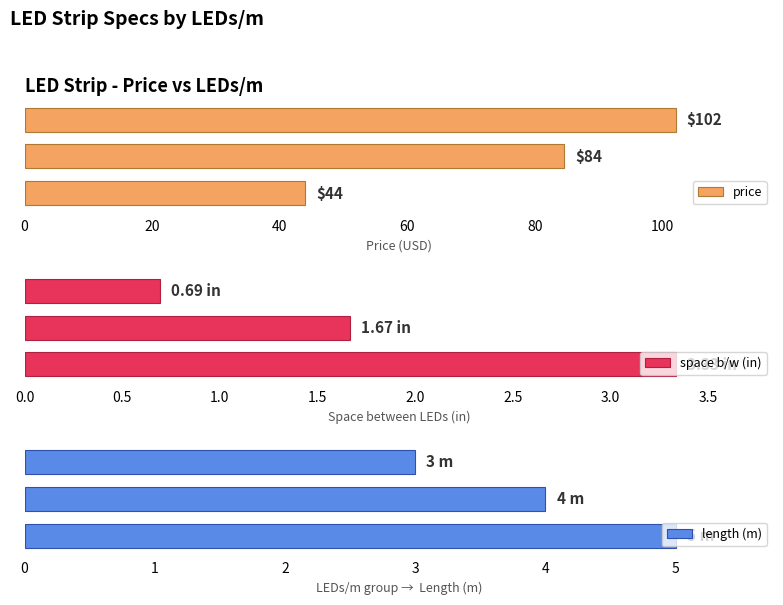

What is the lowest value of the space b/w (in) series?

0.7